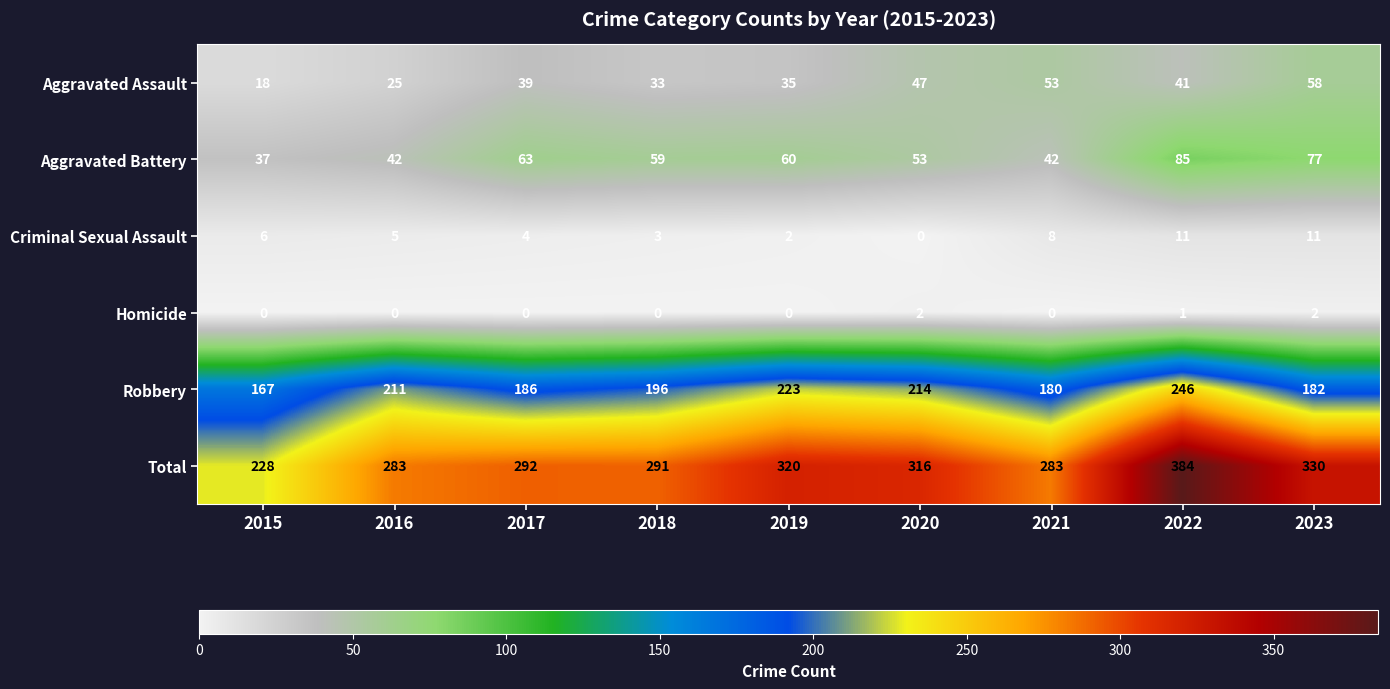

Count the number of data series in this chart.

6